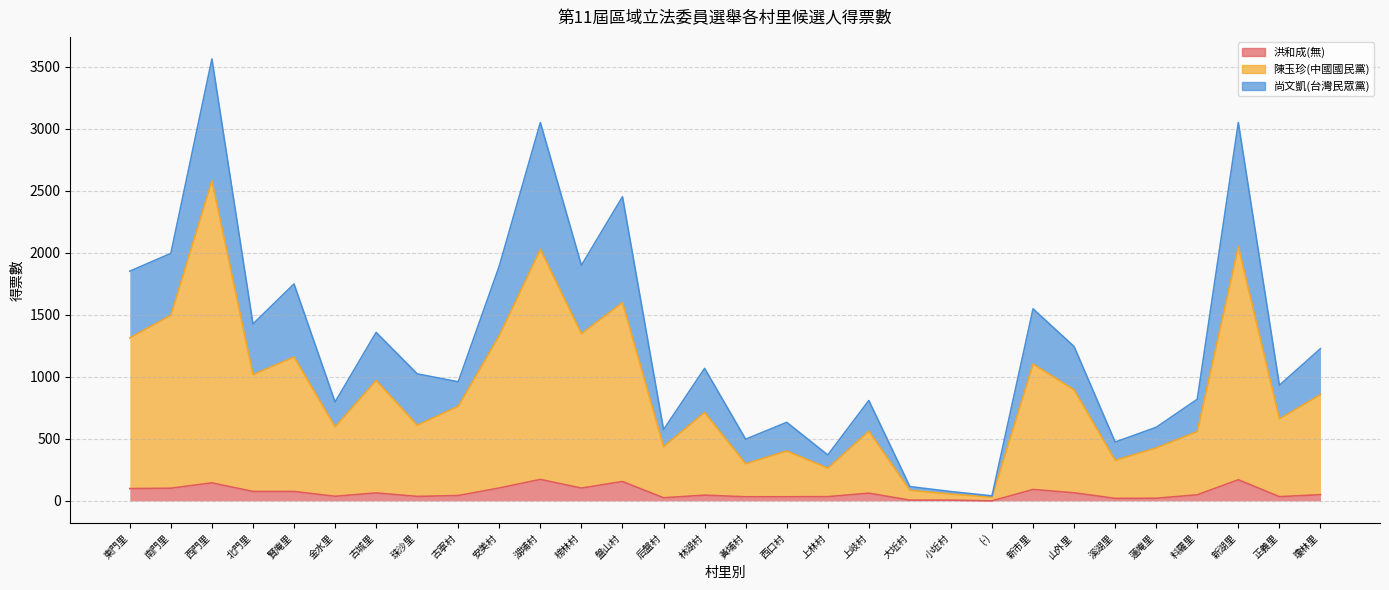

What is the label of the 25th point from the left?

溪湖里